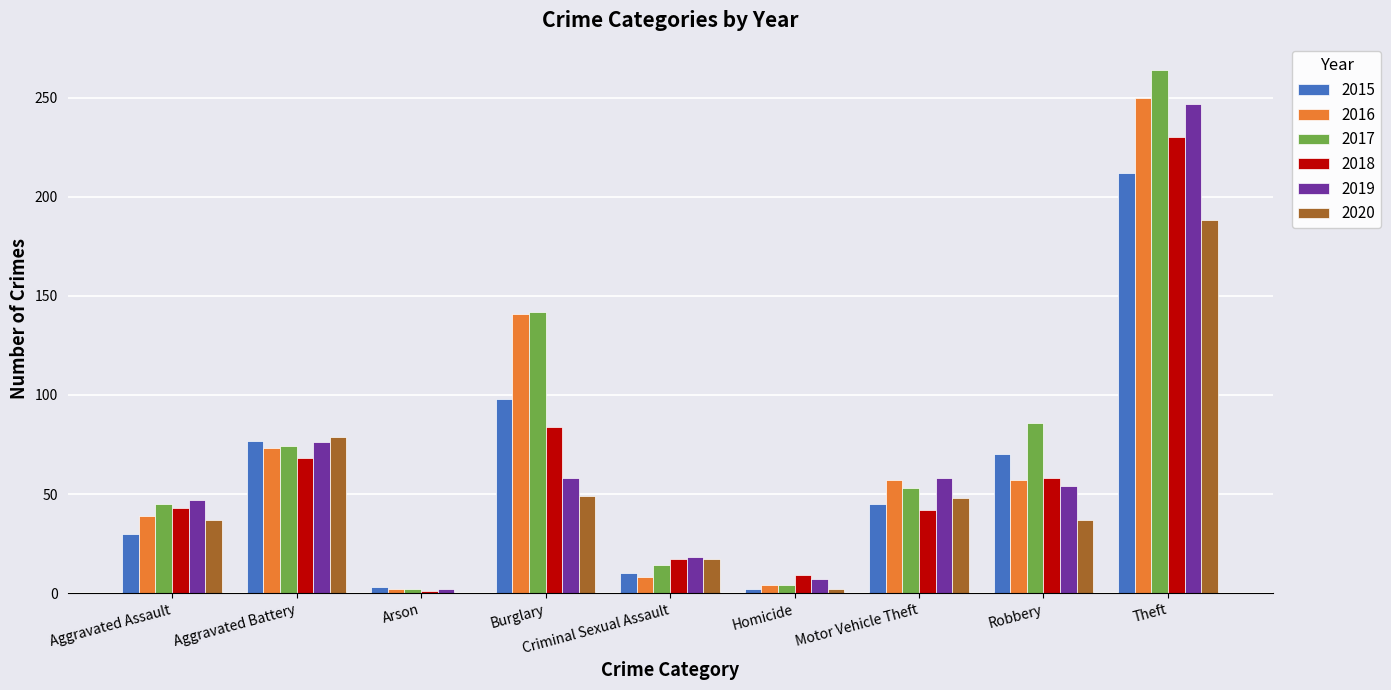

At which label does 2015 first exceed 45?

Aggravated Battery